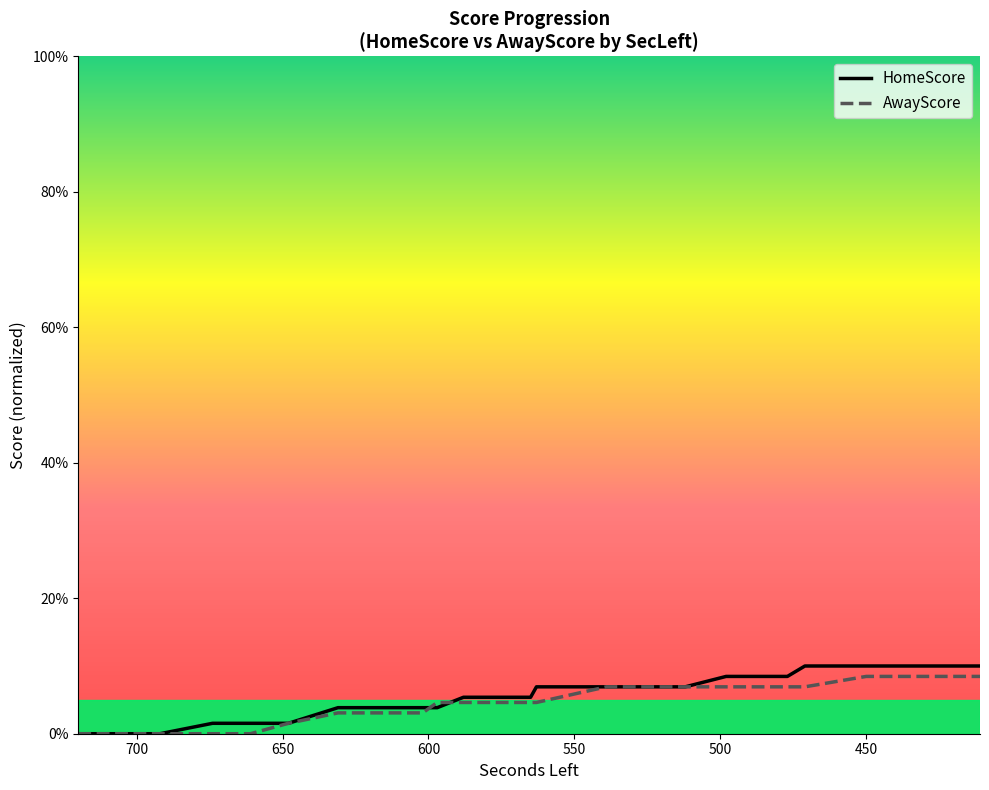

Is the value of HomeScore at 696 greater than the value of AwayScore at 720?

No